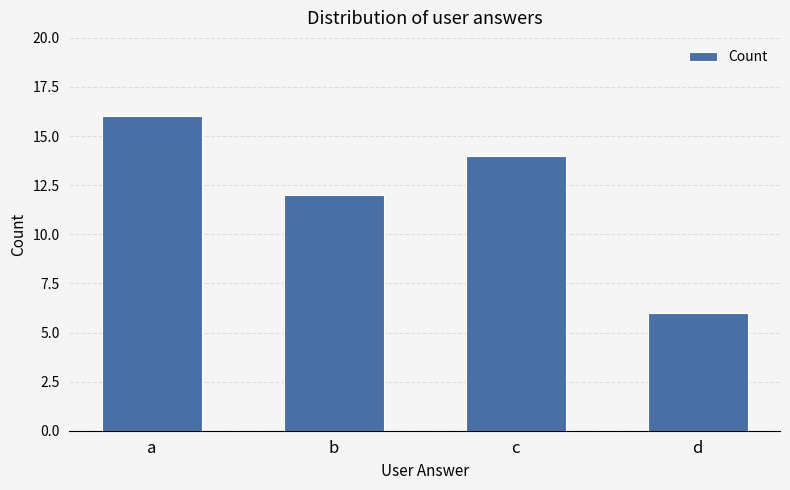

How many values are below 14?

2